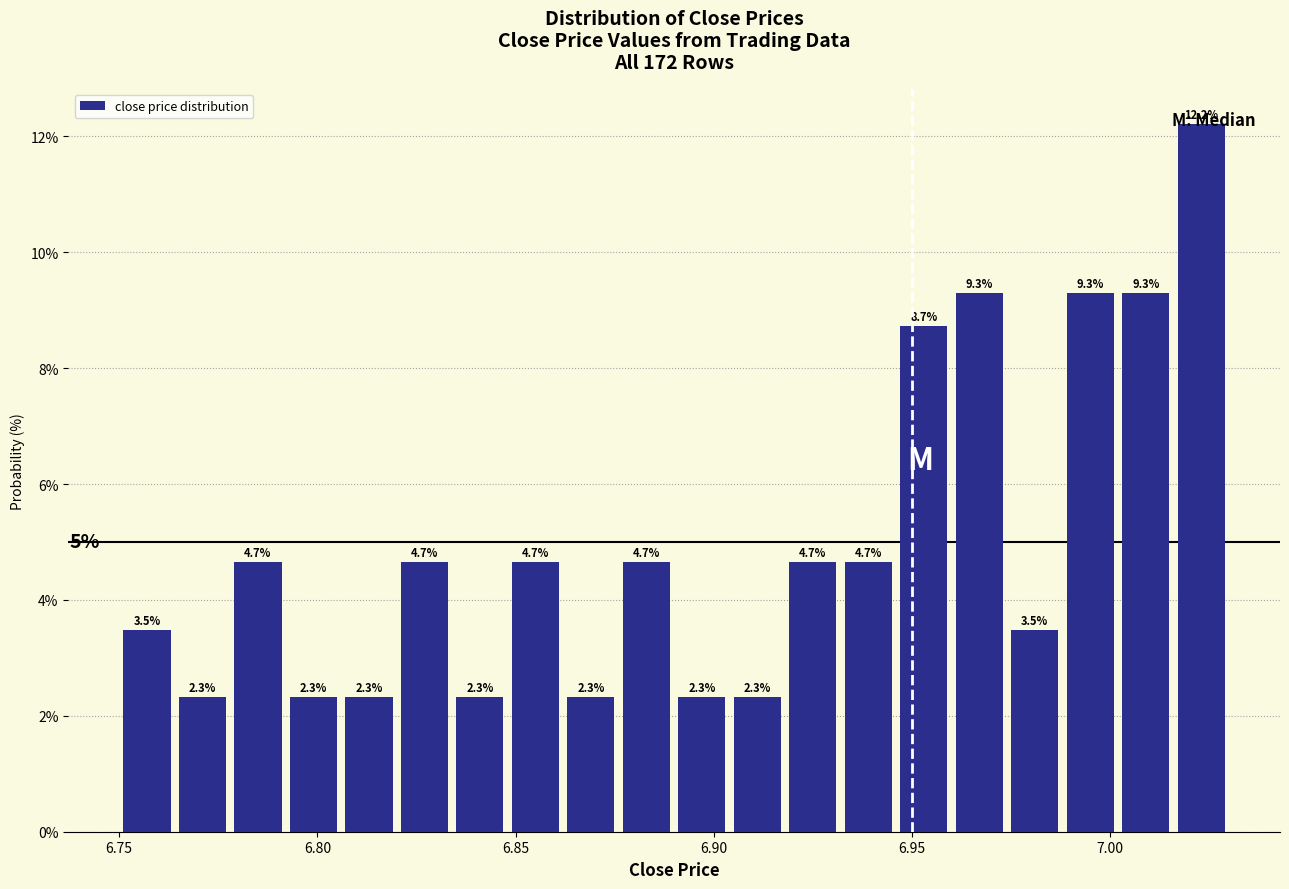

Read against the x-axis, roughly where is the centre of the tallest bar?

7.025